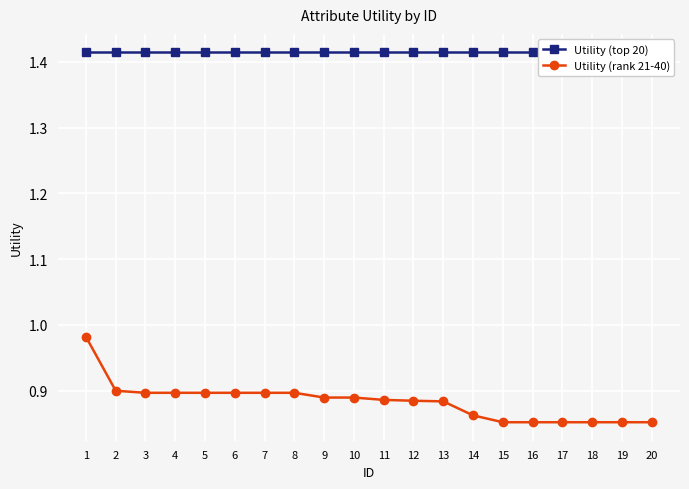

At which label is Utility (top 20) closest to 1?

1